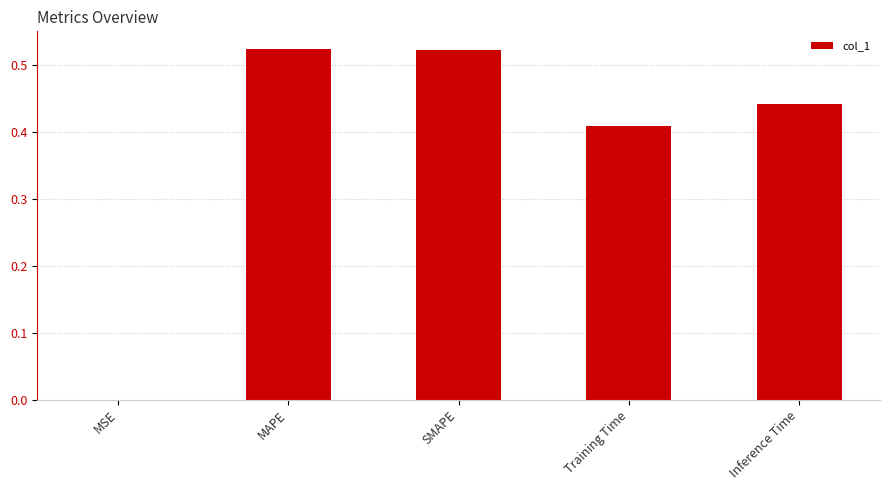

Which has a higher value, SMAPE or Inference Time?

SMAPE